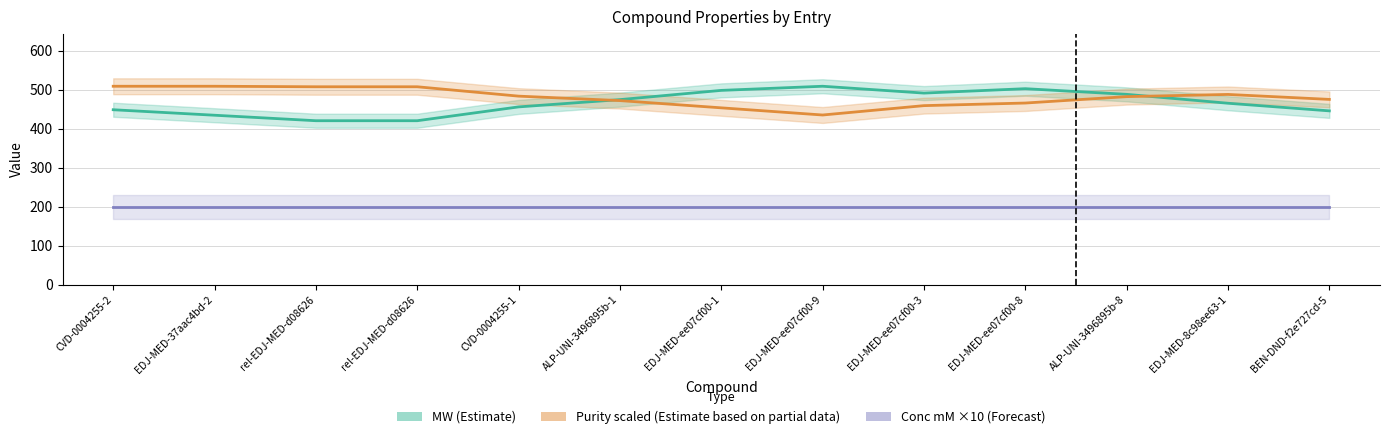

What is the difference between the maximum and second lowest values in the MW (Estimate) series?

88.4